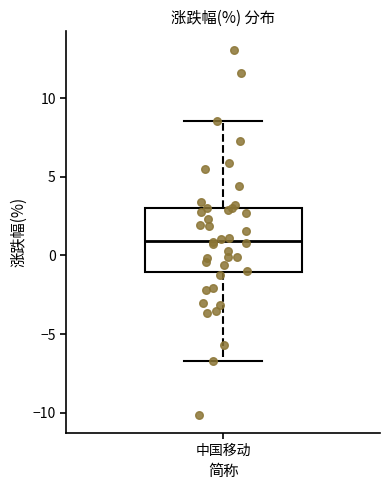

Where is the lower edge of the box for 中国移动 on the y-axis? The values are not printed on the chart, so give them approximately, as read against the axis.

-1.0